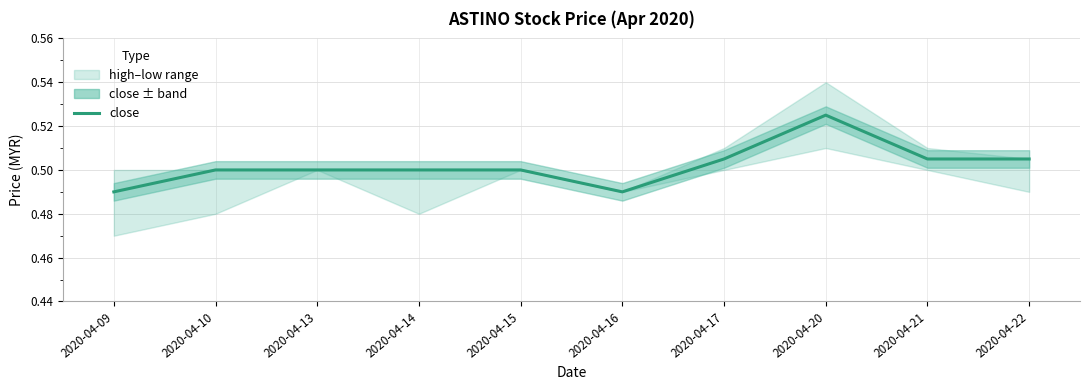

True or false: the data has more than 2 interior local peaks.

False